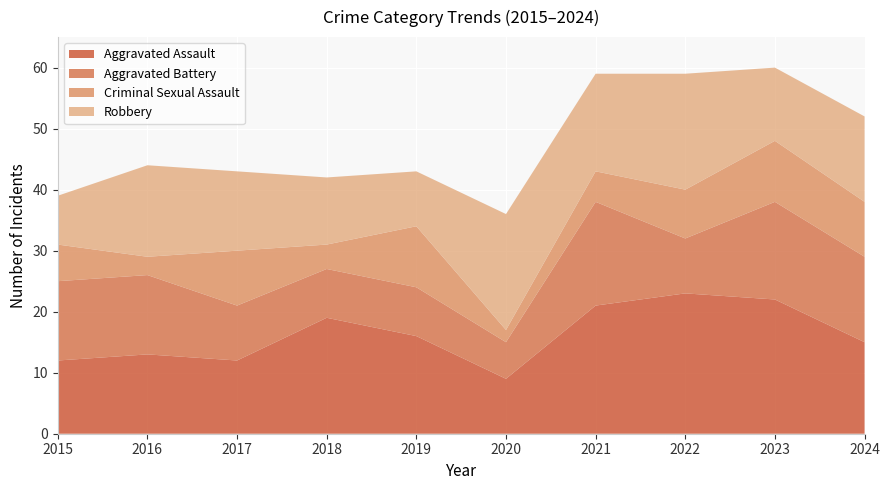

Reading left to right, what are all the values shown in this chart?

Aggravated Assault: 2015=12	2016=13	2017=12	2018=19	2019=16	2020=9	2021=21	2022=23	2023=22	2024=15
Aggravated Battery: 2015=13	2016=13	2017=9	2018=8	2019=8	2020=6	2021=17	2022=9	2023=16	2024=14
Criminal Sexual Assault: 2015=6	2016=3	2017=9	2018=4	2019=10	2020=2	2021=5	2022=8	2023=10	2024=9
Robbery: 2015=8	2016=15	2017=13	2018=11	2019=9	2020=19	2021=16	2022=19	2023=12	2024=14
Total: 2015=39	2016=45	2017=44	2018=42	2019=43	2020=37	2021=59	2022=60	2023=60	2024=52